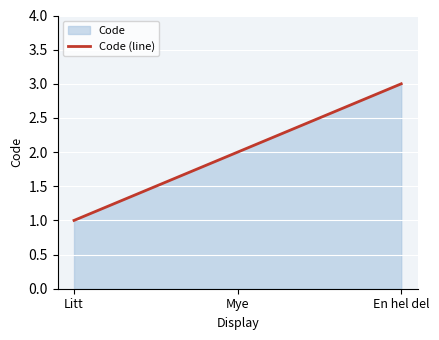

Reading left to right, what are all the values shown in this chart?

Litt=1	Mye=2	En hel del=3